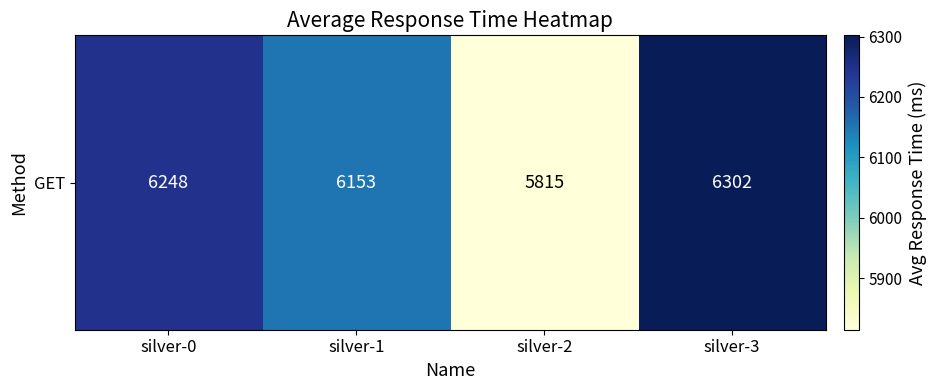

Reading left to right, what are all the values shown in this chart?

silver-0=6248	silver-1=6153	silver-2=5815	silver-3=6302